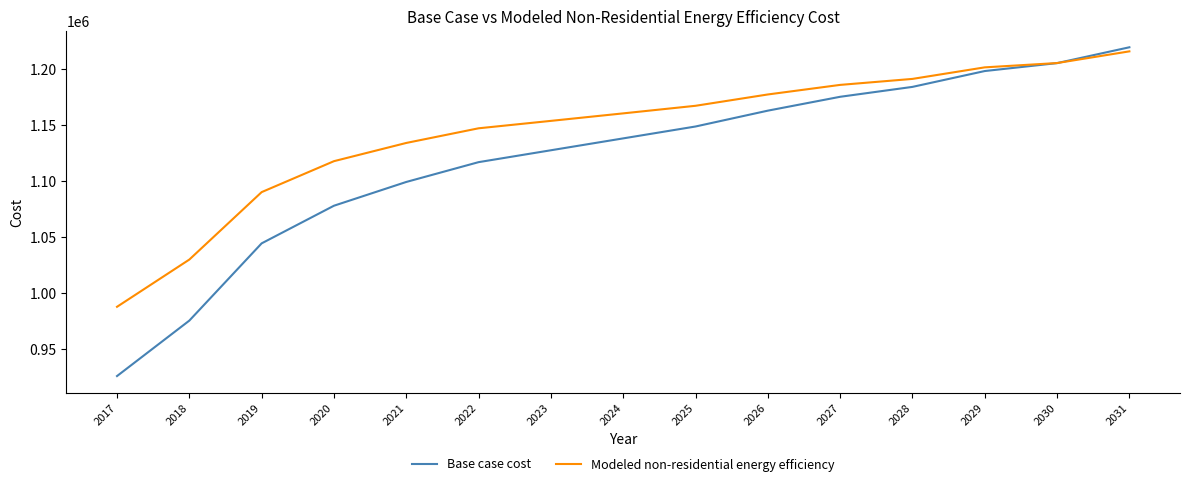

How many times do Modeled non-residential energy efficiency and Base case cost cross each other?

1